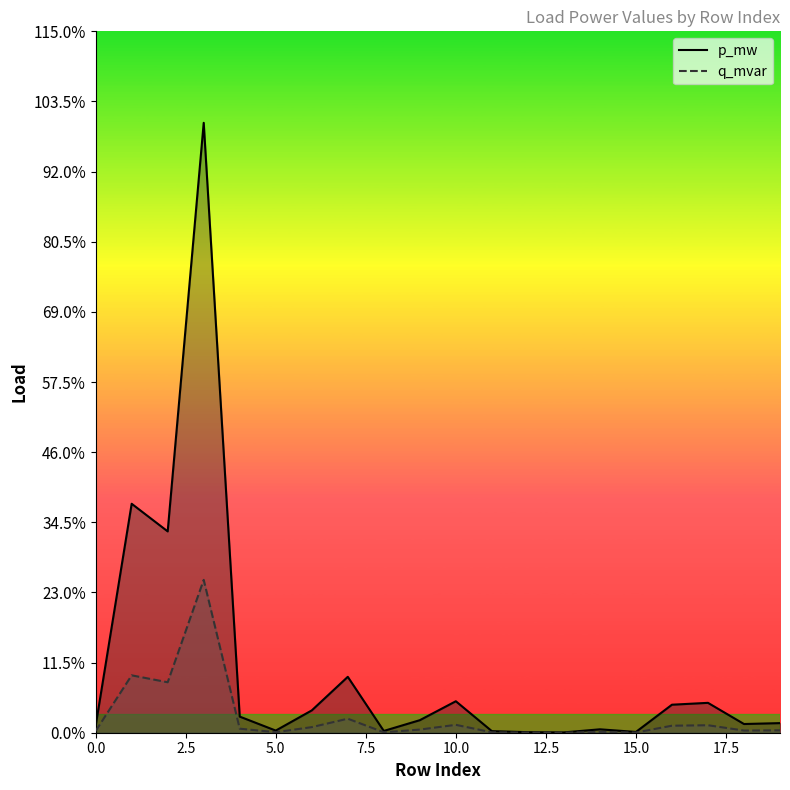

Which series has the largest range (max minus min)?

p_mw